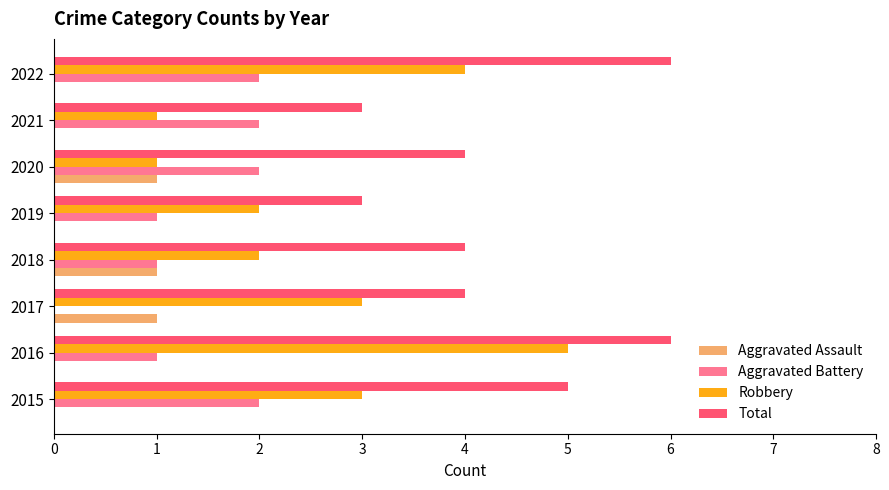

True or false: Aggravated Battery has a value of 1 at 2020.

False